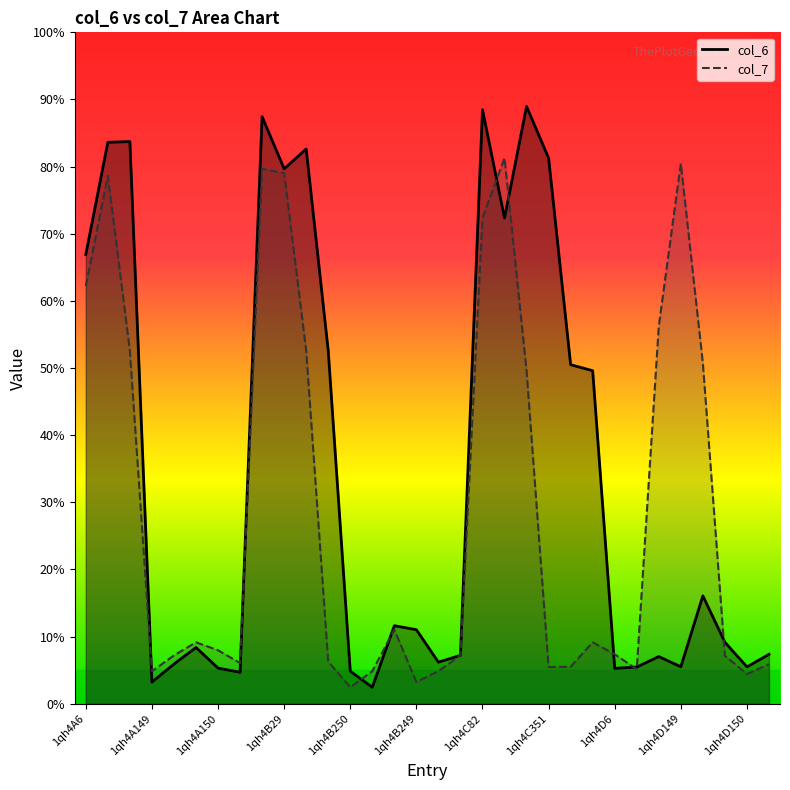

Count the number of categories in the chart.

32